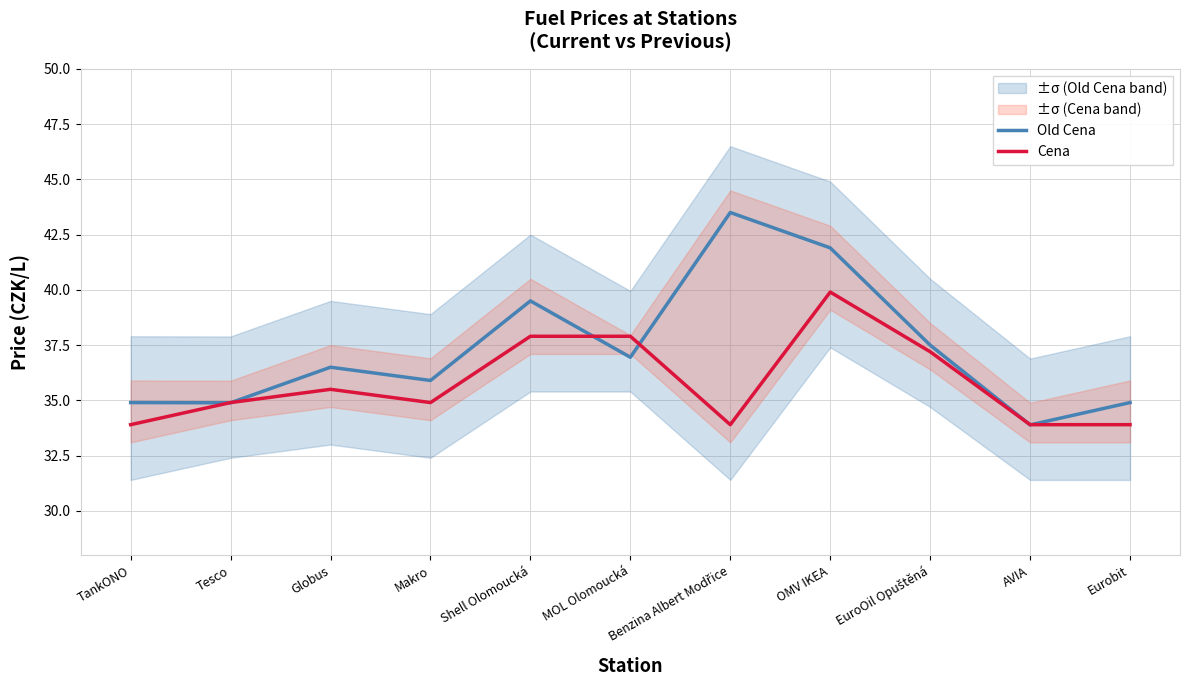

Reading left to right, transcribe all the data shown in this chart.

Old Cena: TankONO=34.9	Tesco=34.9	Globus=36.5	Makro=35.9	Shell Olomoucká=39.5	MOL Olomoucká=37.0	Benzina Albert Modřice=43.5	OMV IKEA=41.9	EuroOil Opuštěná=37.5	AVIA=33.9	Eurobit=34.9
Cena: TankONO=33.9	Tesco=34.9	Globus=35.5	Makro=34.9	Shell Olomoucká=37.9	MOL Olomoucká=37.9	Benzina Albert Modřice=33.9	OMV IKEA=39.9	EuroOil Opuštěná=37.2	AVIA=33.9	Eurobit=33.9